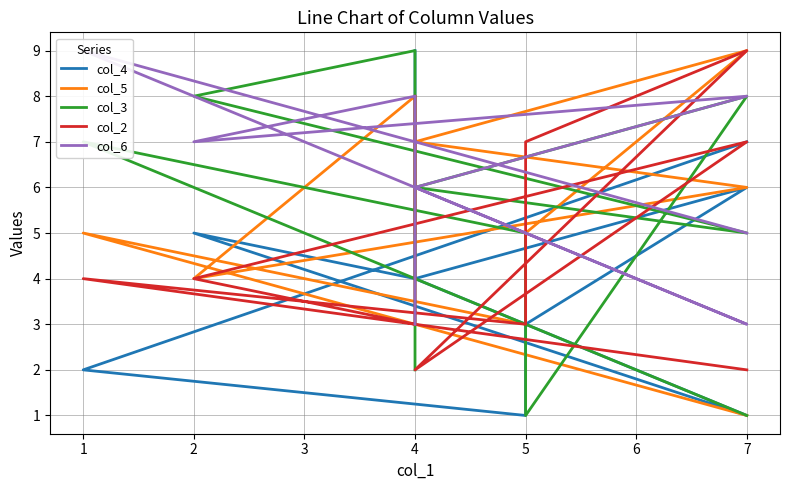

At which category is the sum across all series the highest?

7